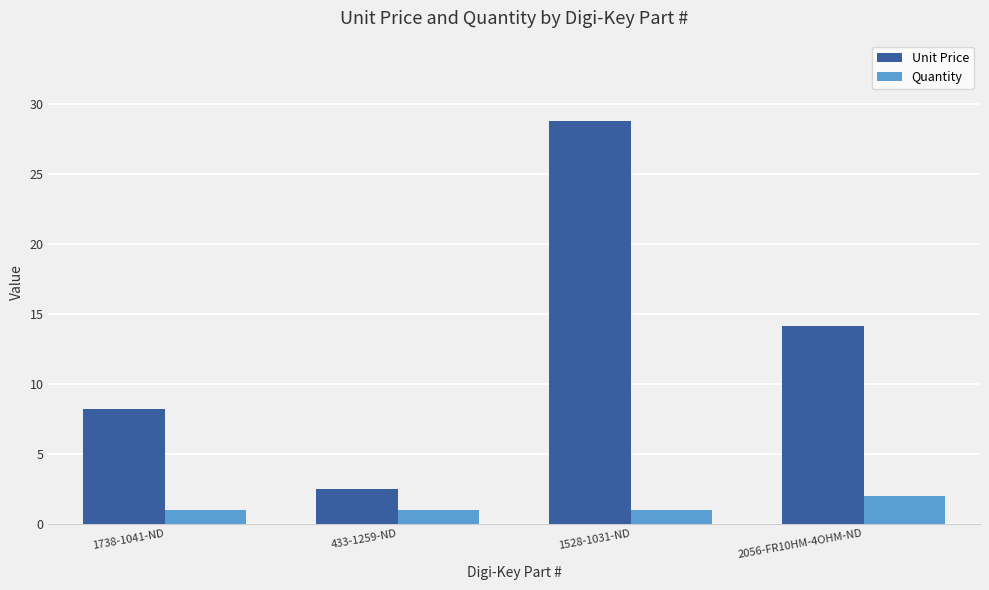

At how many categories does at least one series exceed 7?

3